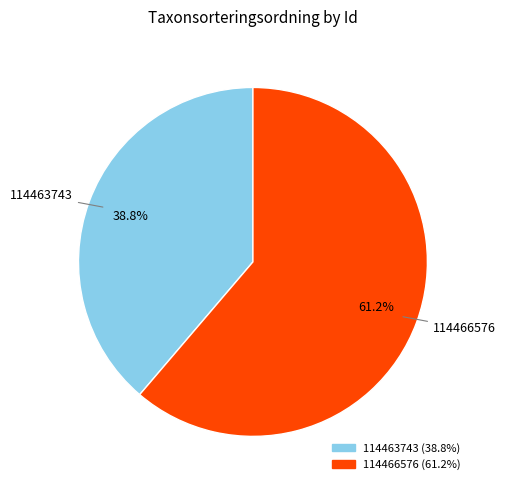

Combined, what portion of the pie is 114466576 and 114463743?

100.0%